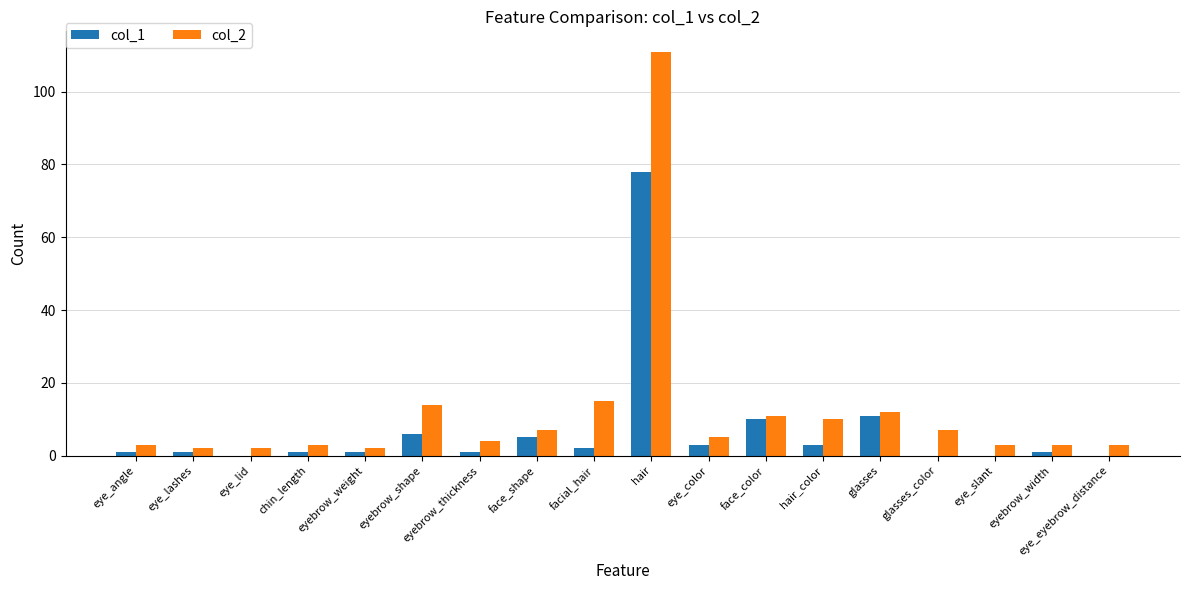

Which series changed the most between glasses and eye_slant?

col_1